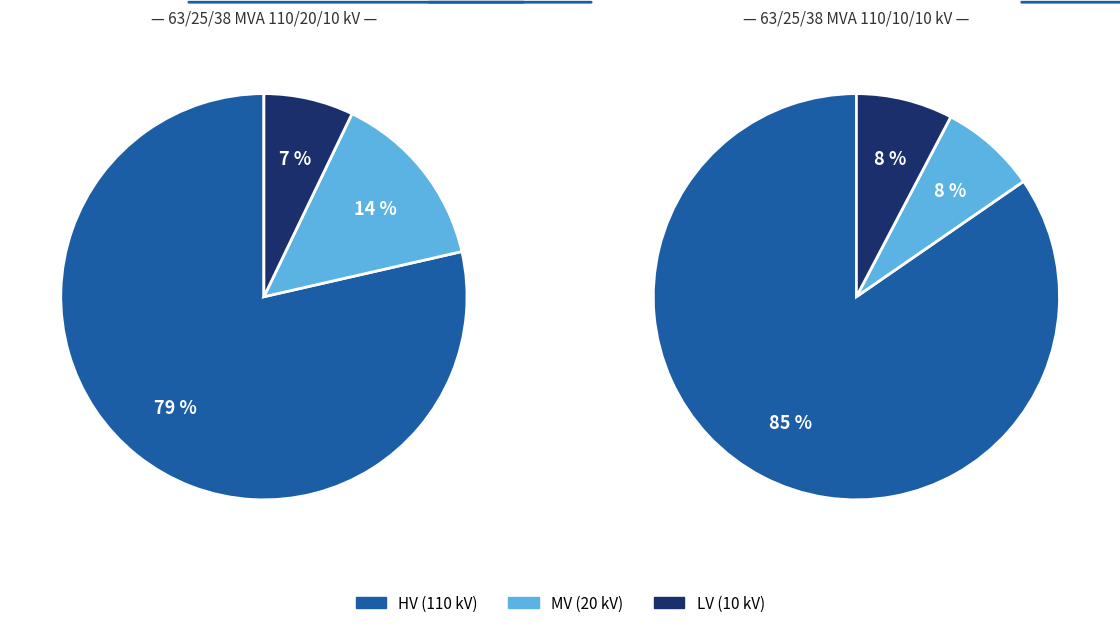

Is 63/25/38 MVA 110/10/10 kV the majority of the pie?

No